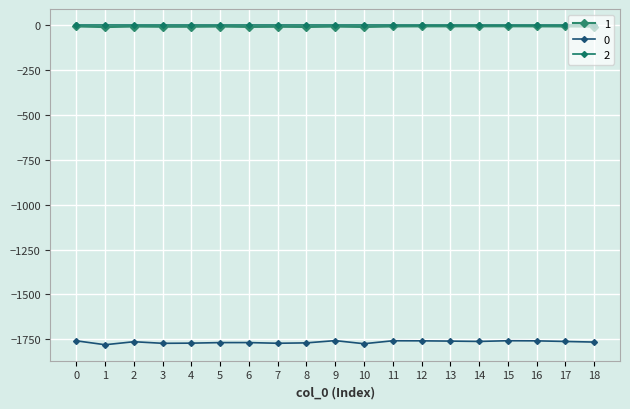

Which has a higher value, 7 or 17?

17